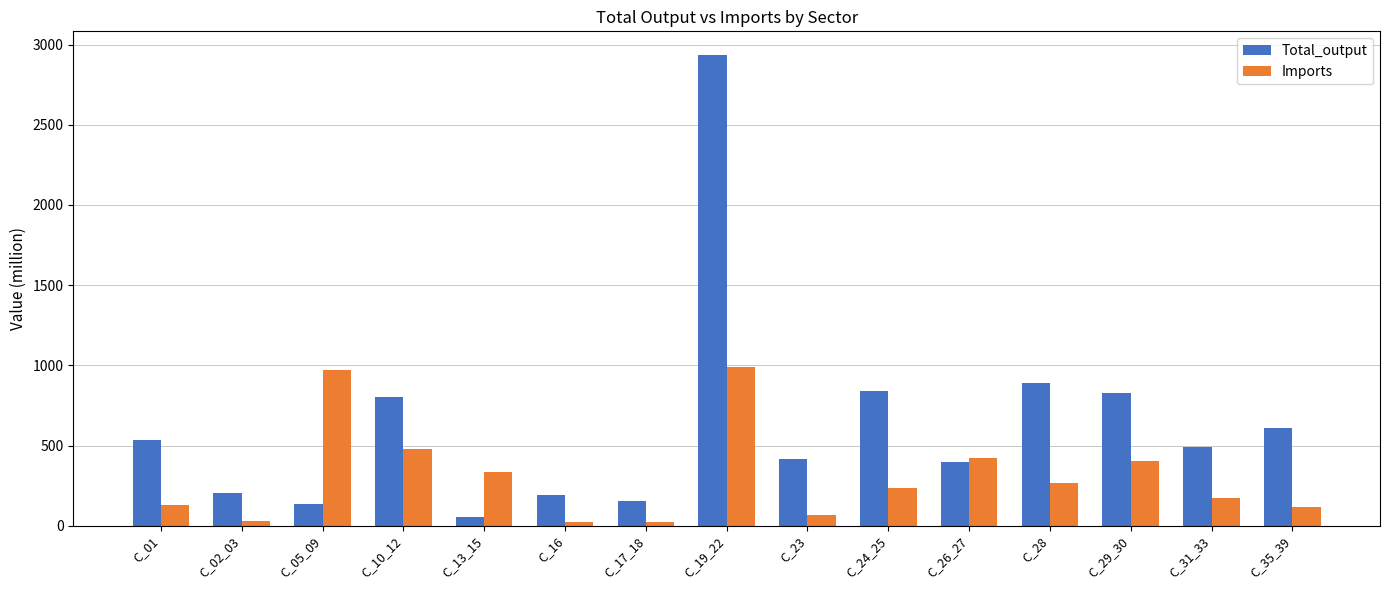

Which series has the widest spread of values?

Total_output